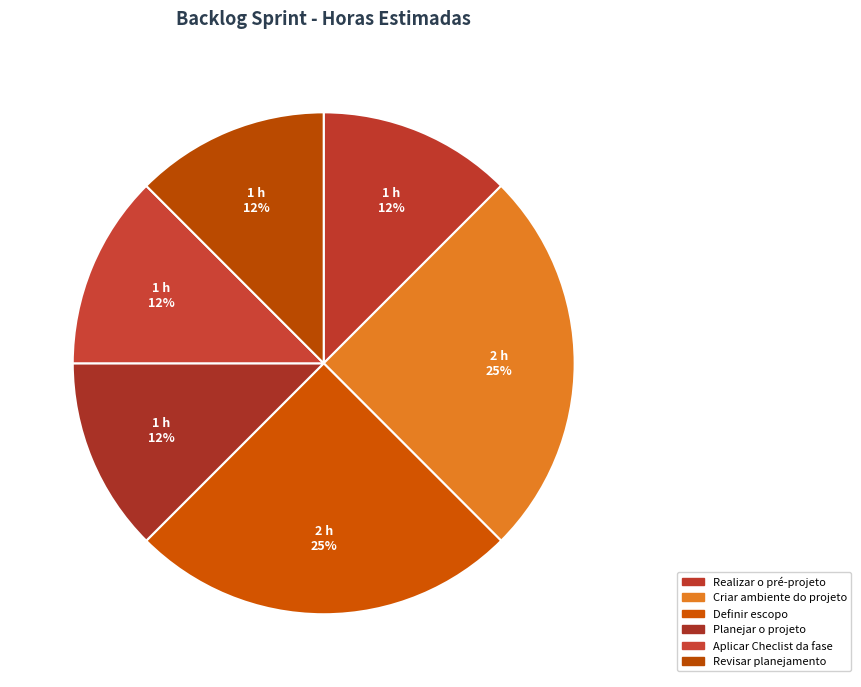

What is the smallest slice in the pie chart?

Realizar o pré-projeto